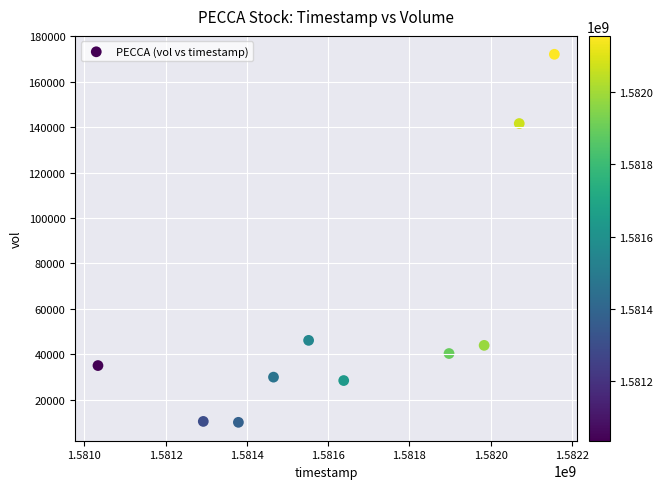

What Y value in the scatter plot is closest to 91050?

46100